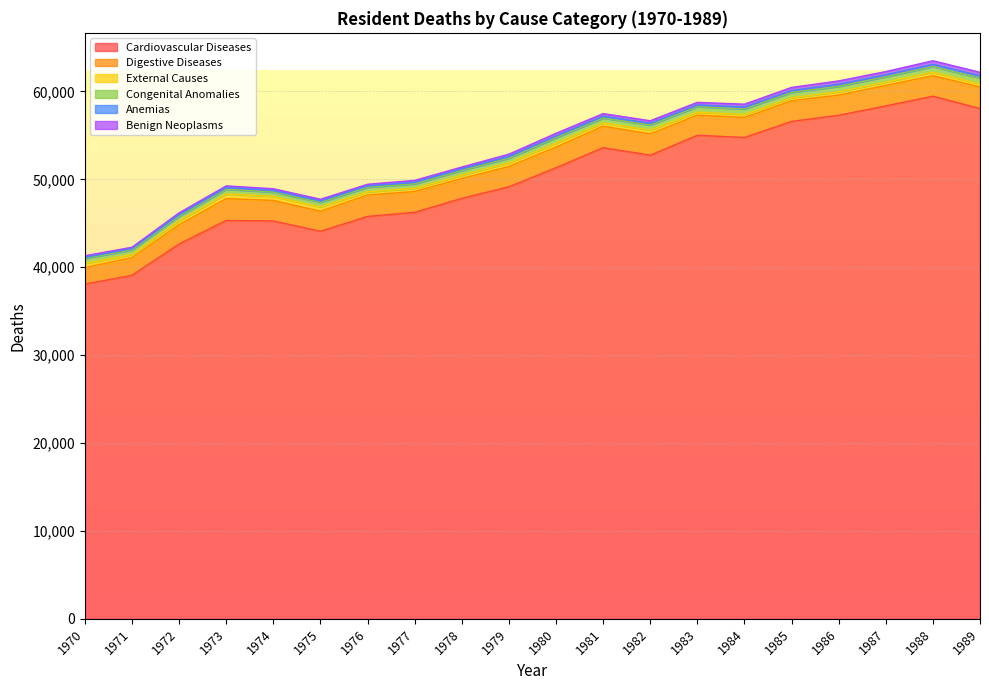

How many interior local valleys does the Digestive Diseases series have?

4